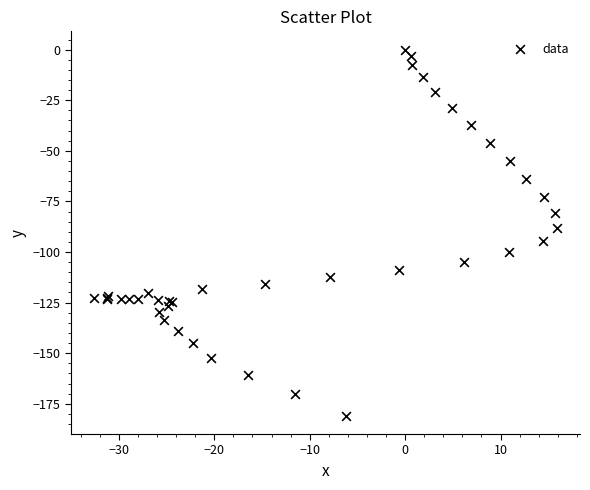

What Y value in the scatter plot is closest to -90?

-88.0